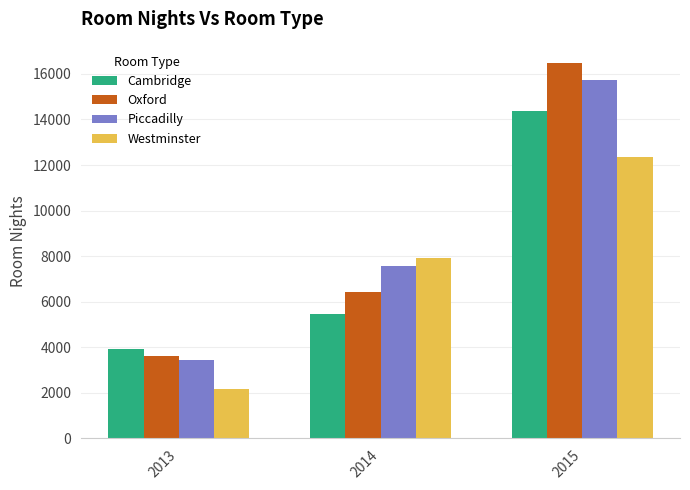

True or false: Cambridge has a value of 9517 at 2014.

False